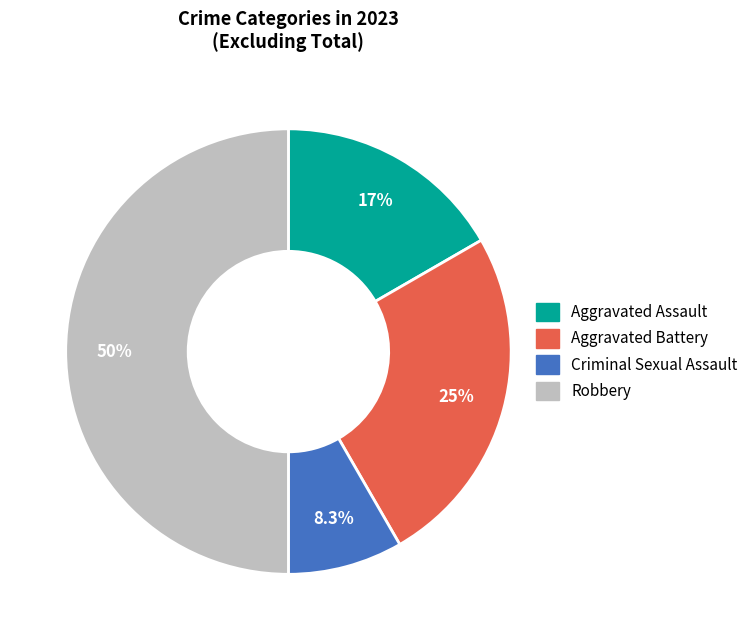

Between Aggravated Assault and Aggravated Battery, which is larger?

Aggravated Battery